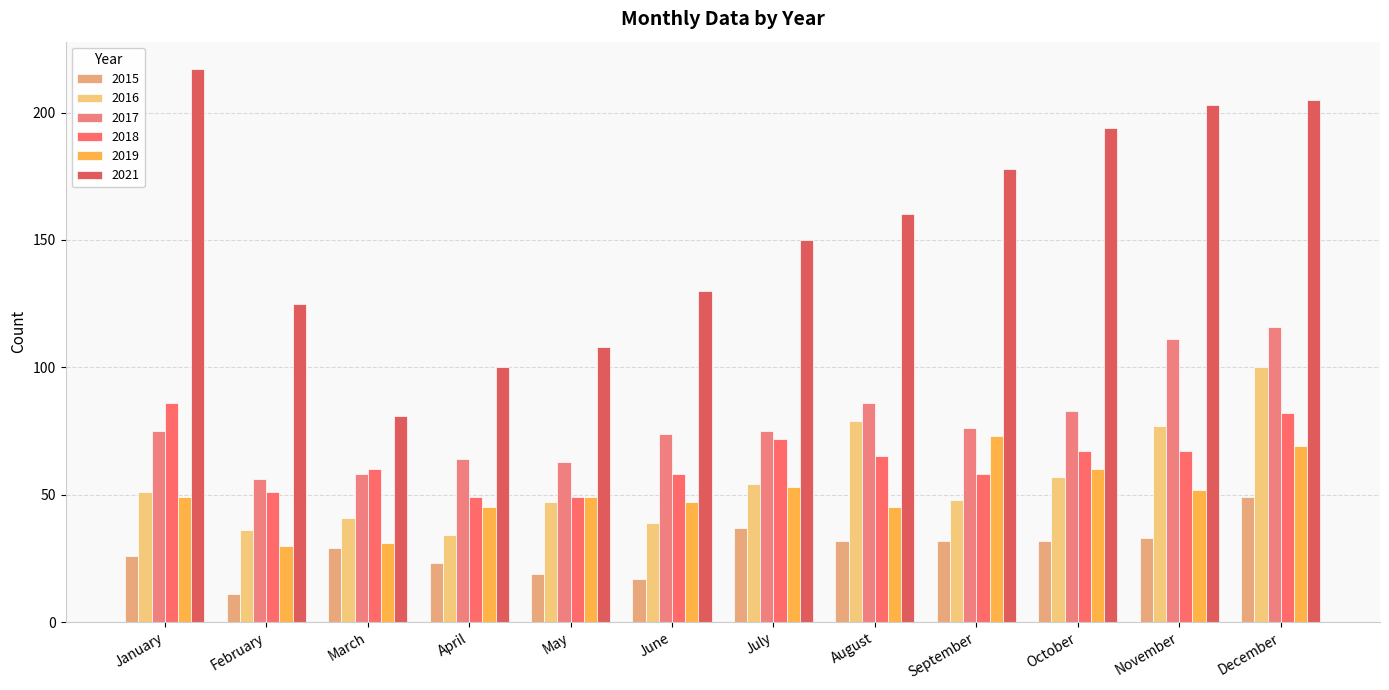

Which category has the lowest value across all series?

February